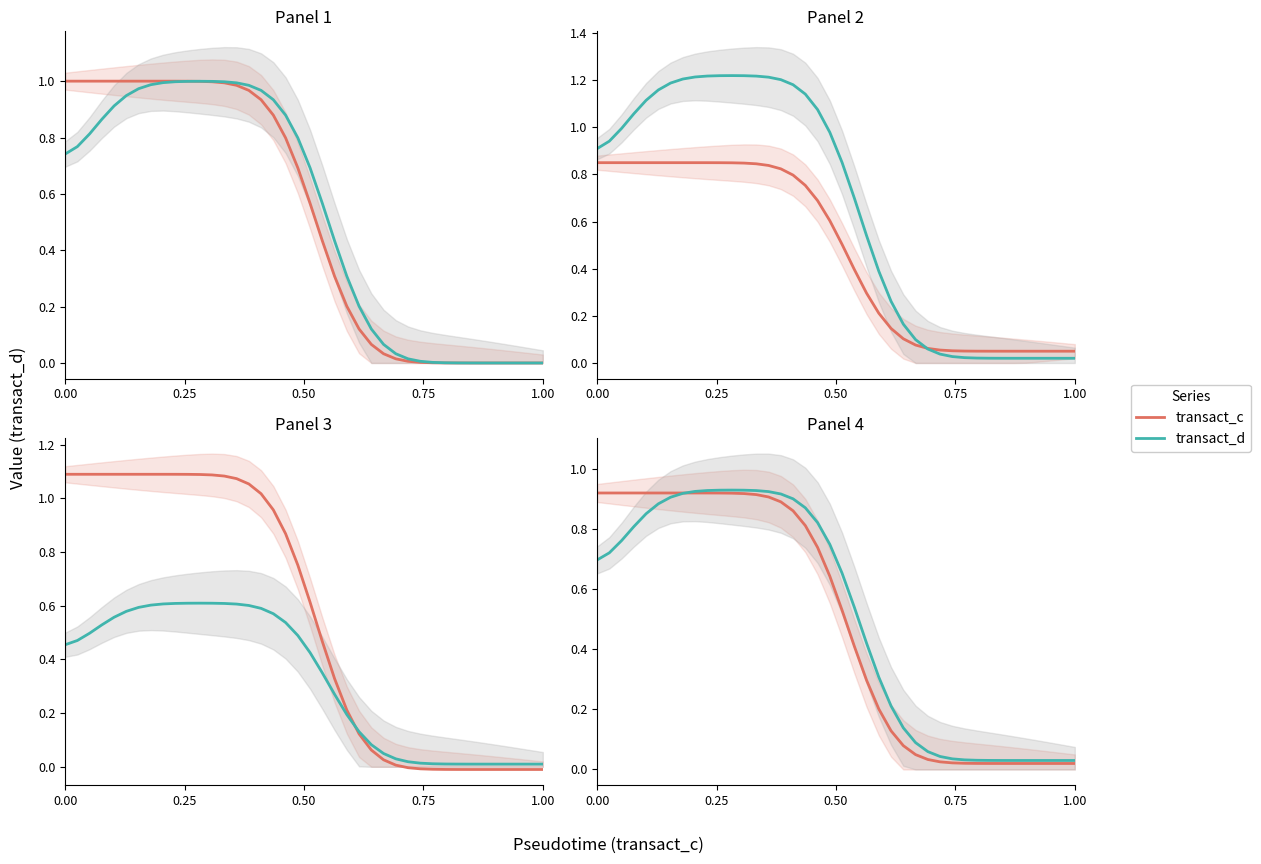

What is the label of the 39th point from the right?

0.25